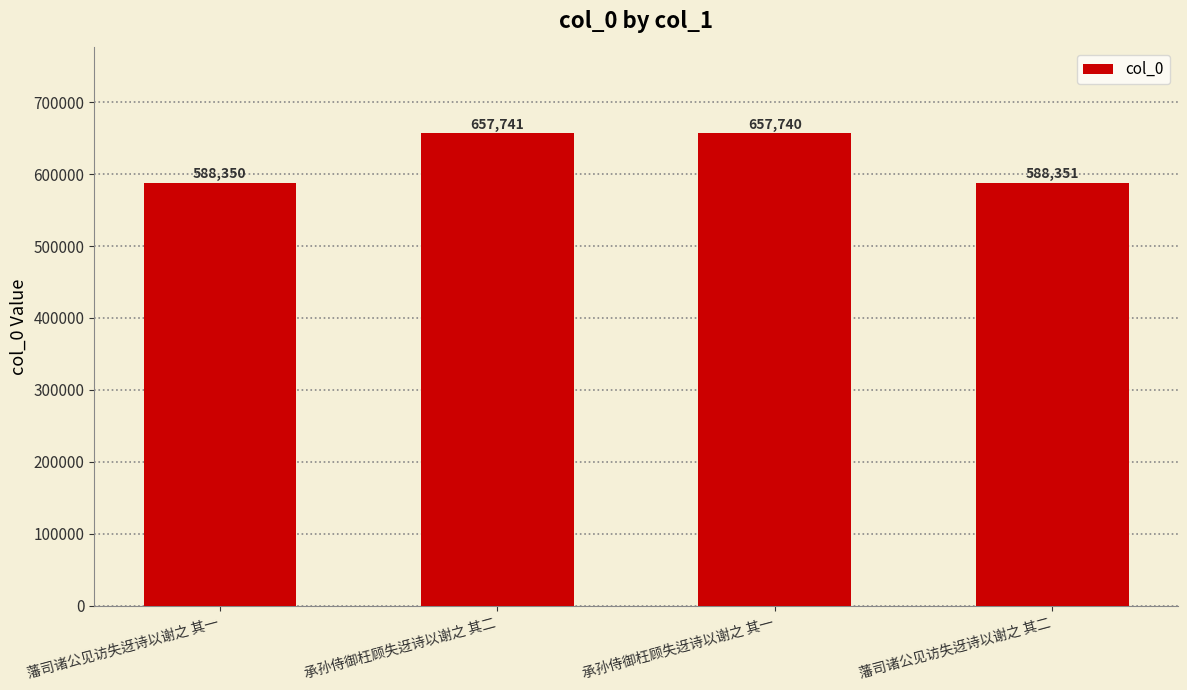

What is the sum of all values?

2492182